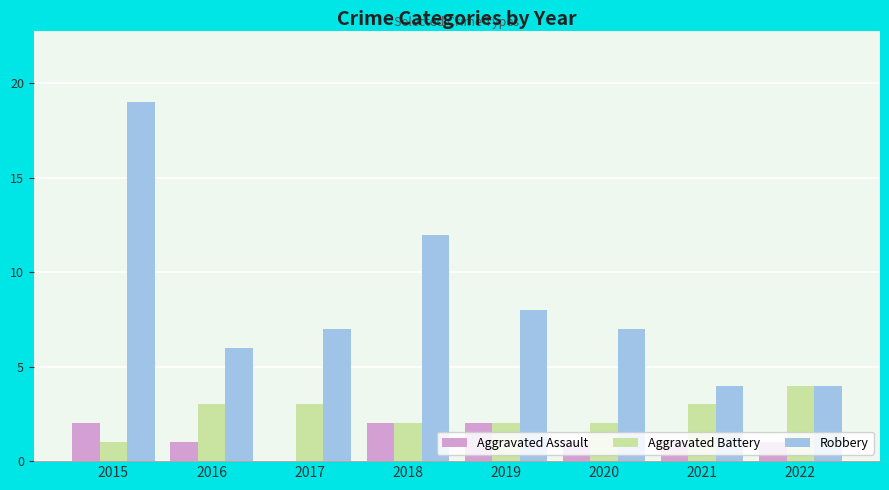

True or false: Aggravated Battery has a value of 3 at 2017.

True